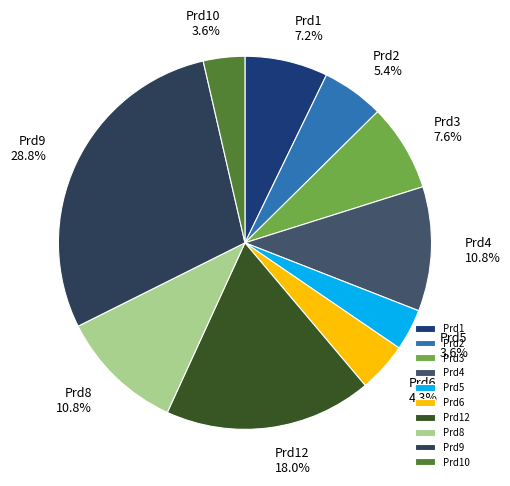

Is there a majority slice in this chart?

No